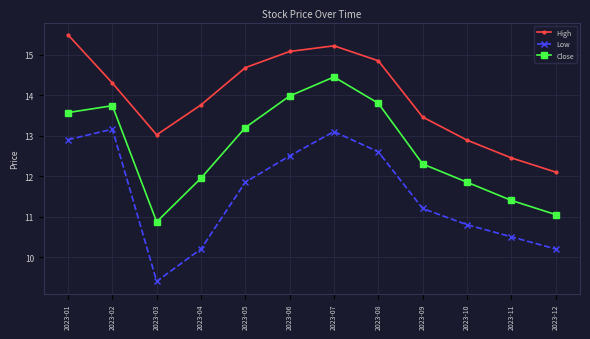

True or false: High has a value of 12.9 at 2023-10.

True